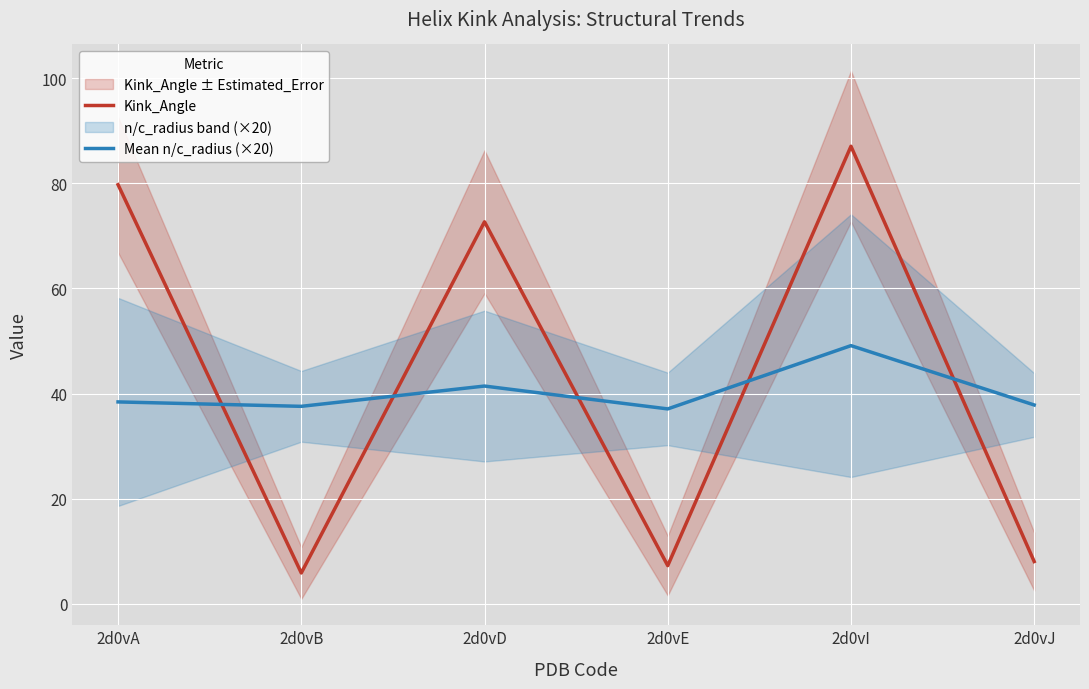

The value of Mean n/c_radius (×20) at 2d0vA is 15.3. True or false?

False